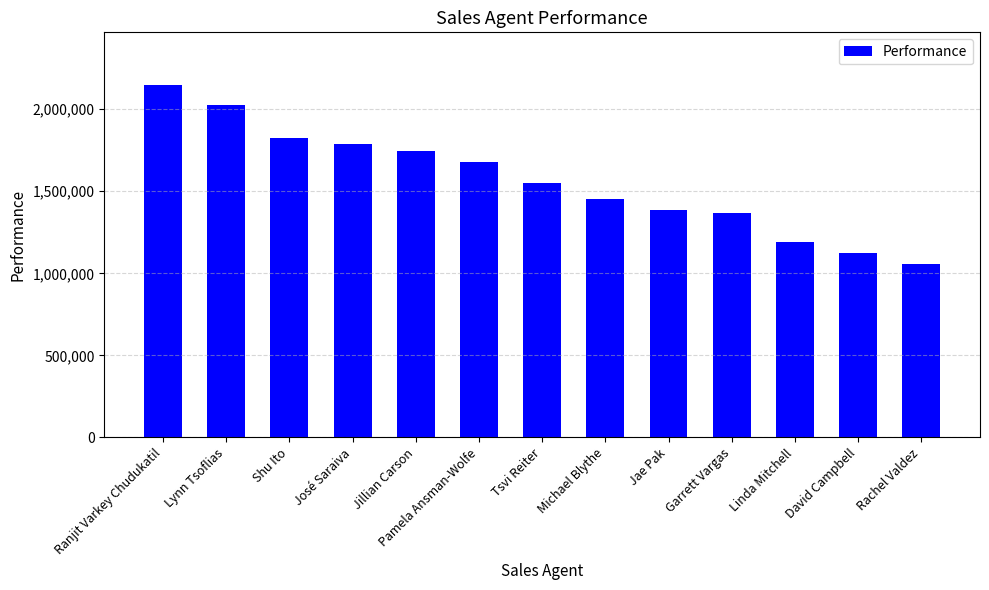

At which category does the chart reach its minimum across all series?

Rachel Valdez